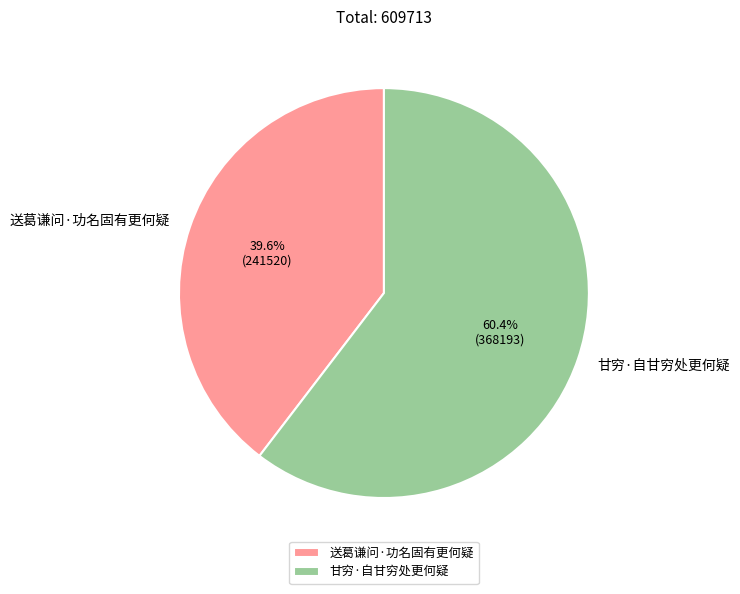

Which category has the smallest portion of the pie?

送葛谦问·功名固有更何疑